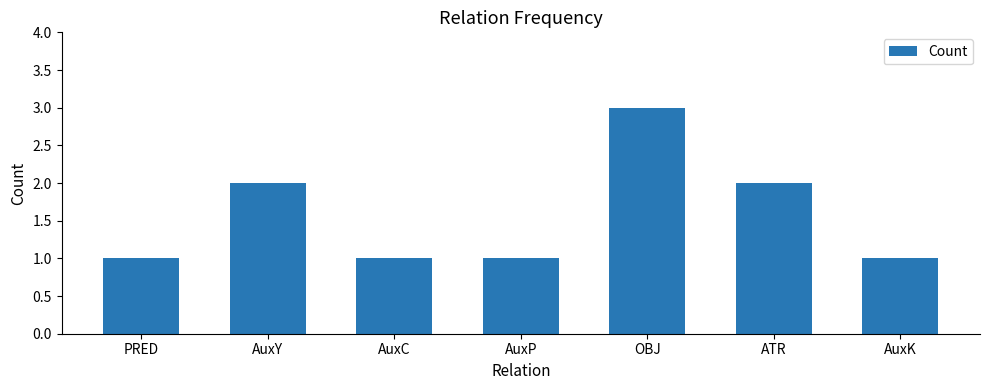

What is the label of the 2nd bar from the left?

AuxY